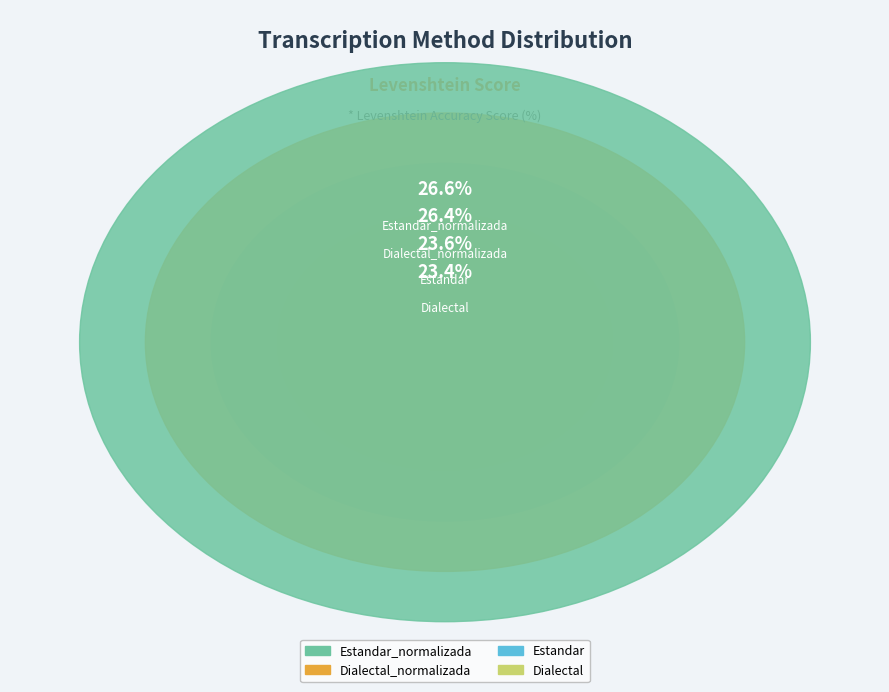

Which has a higher value, Dialectal or Estandar?

Estandar